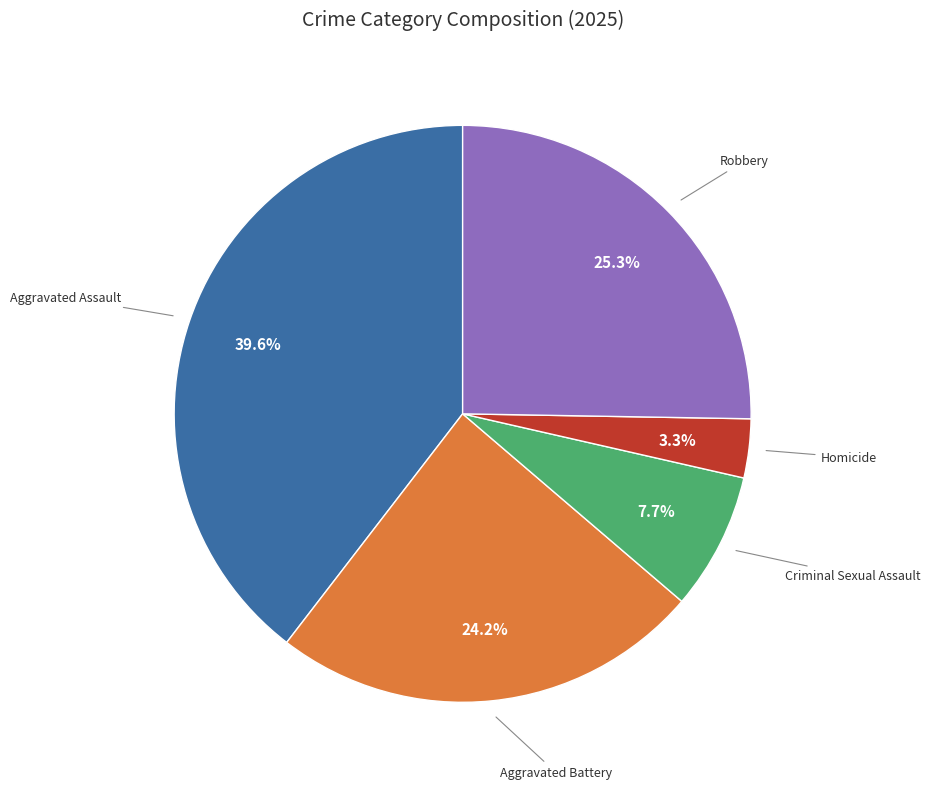

Does any single category account for the majority?

No